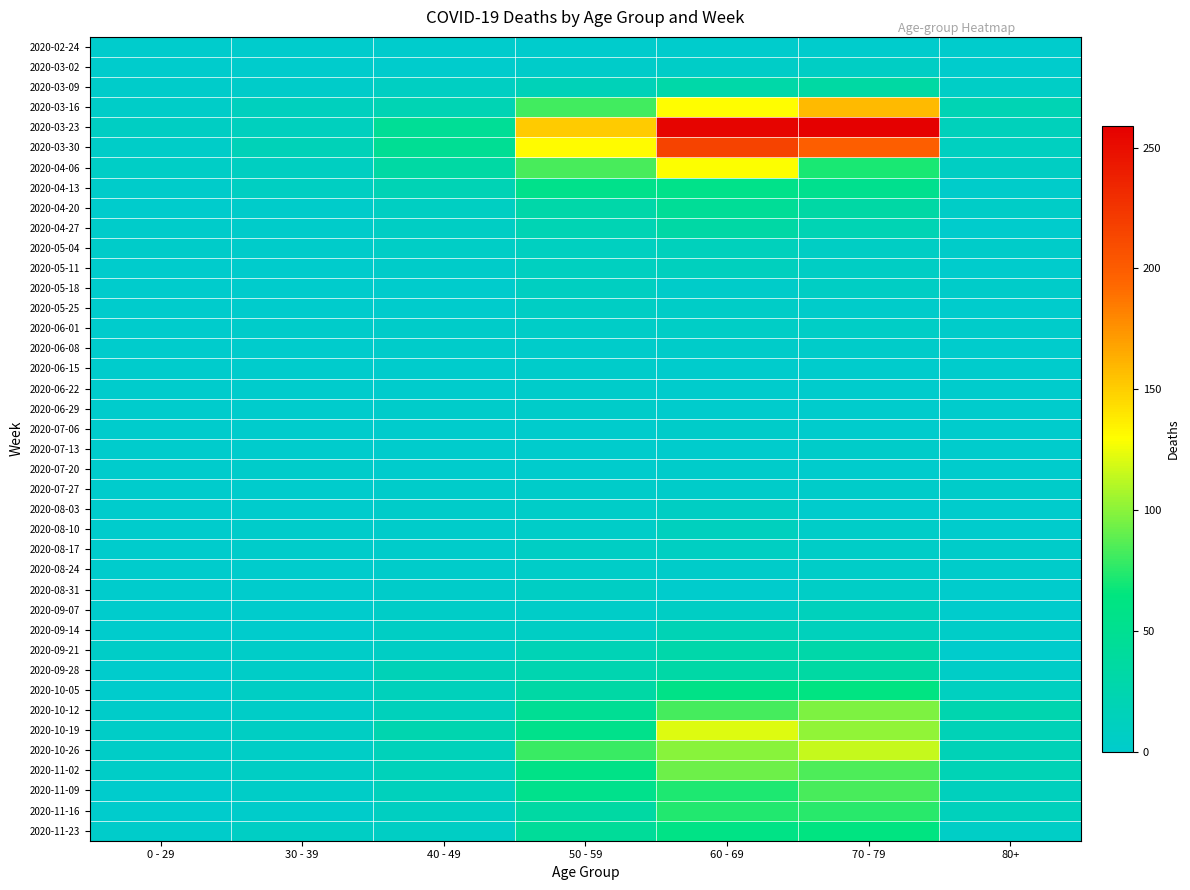

List the series in order of their peak value, highest first.

2020-03-23, 2020-03-30, 2020-03-16, 2020-04-06, 2020-10-19, 2020-10-26, 2020-10-12, 2020-11-02, 2020-11-09, 2020-11-16, 2020-11-23, 2020-10-05, 2020-04-13, 2020-04-20, 2020-03-09, 2020-09-28, 2020-04-27, 2020-09-21, 2020-09-14, 2020-05-04, 2020-09-07, 2020-05-11, 2020-08-10, 2020-05-18, 2020-08-17, 2020-08-03, 2020-03-02, 2020-05-25, 2020-08-31, 2020-06-01, 2020-08-24, 2020-06-08, 2020-06-29, 2020-07-06, 2020-07-13, 2020-07-27, 2020-06-15, 2020-06-22, 2020-07-20, 2020-02-24